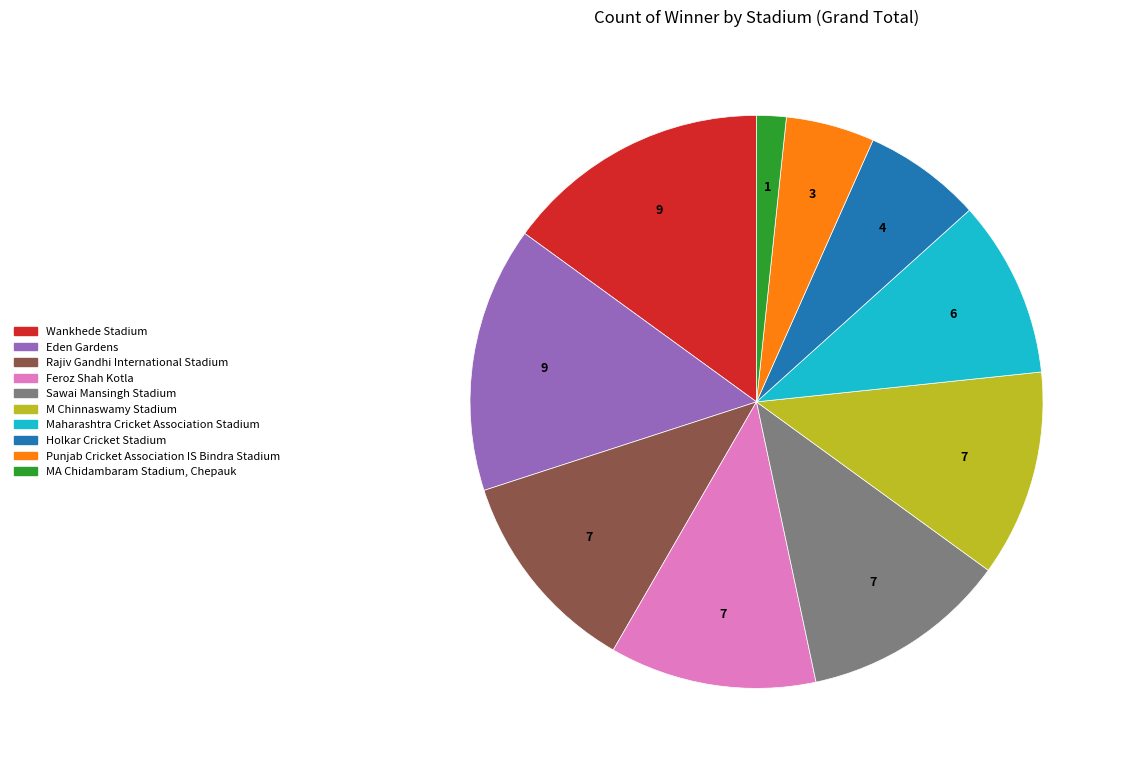

Approximately how many times larger is the value at M Chinnaswamy Stadium compared to Sawai Mansingh Stadium?

1.0